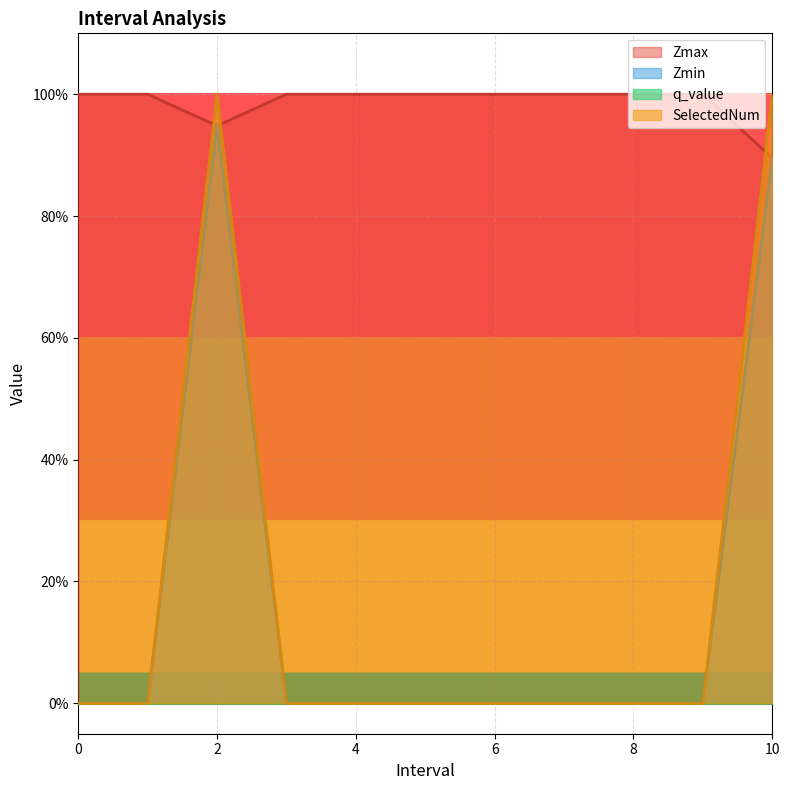

What position from the right is 10.0?

1